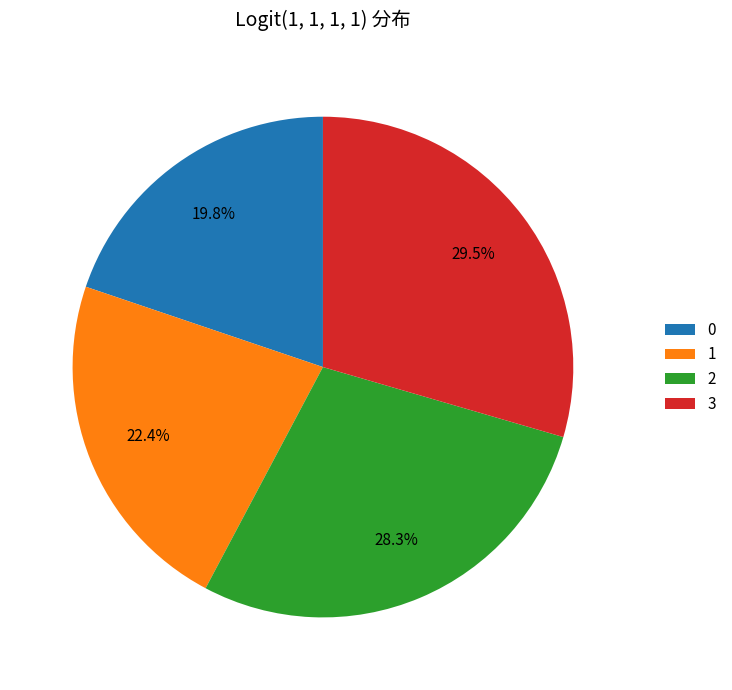

What percentage is the 0 slice, to the nearest percent?

20%